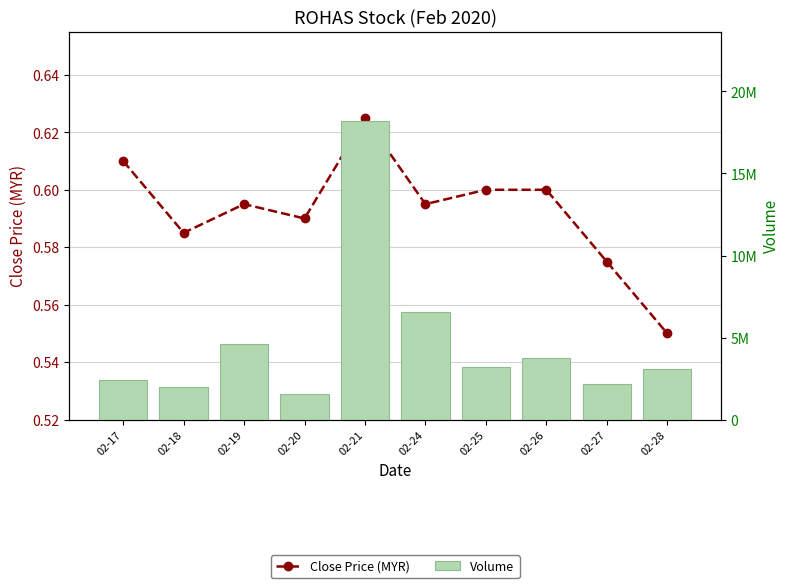

How many data points in Volume are above 3196800?

4